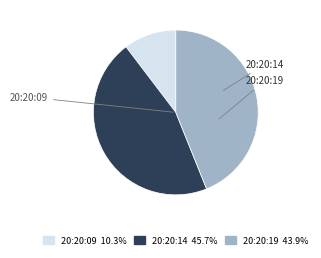

Between 20:20:19 and 20:20:14, which is larger?

20:20:14